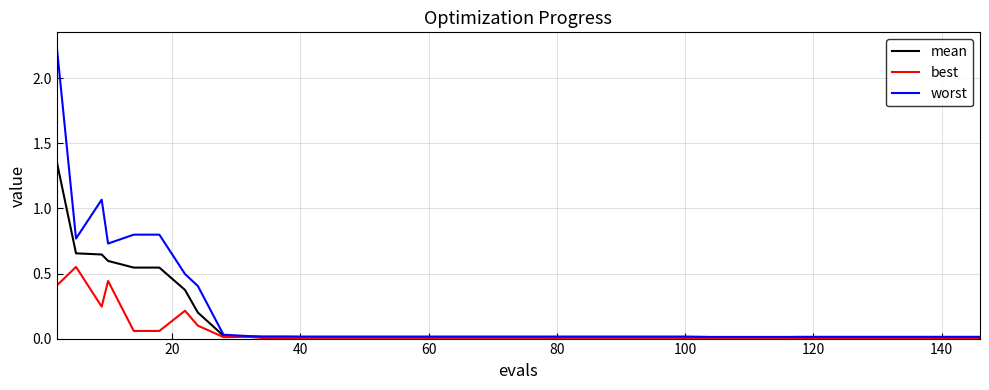

What is the sum of all mean values?

5.3